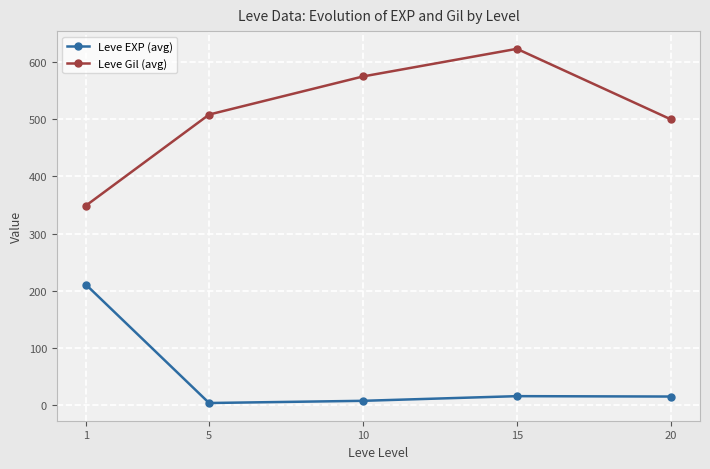

Count the number of data series in this chart.

2